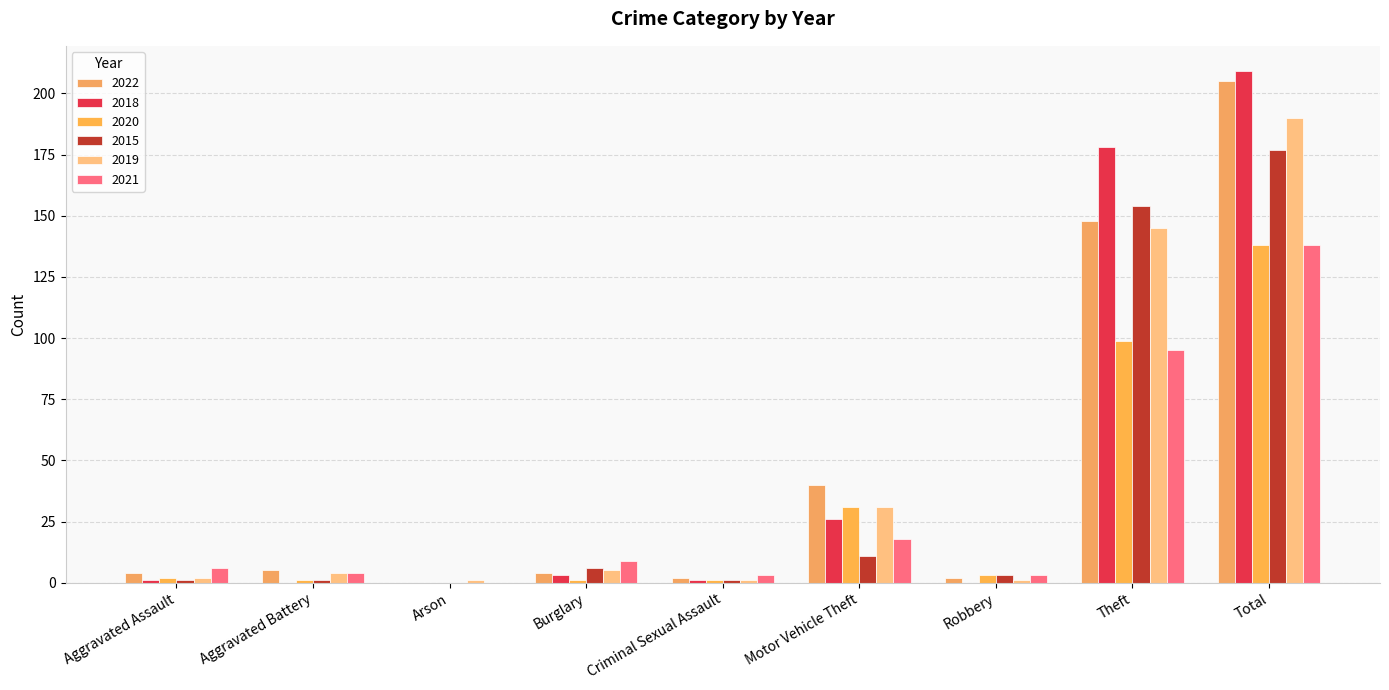

What is the difference between the 2020 values at Arson and Theft?

99